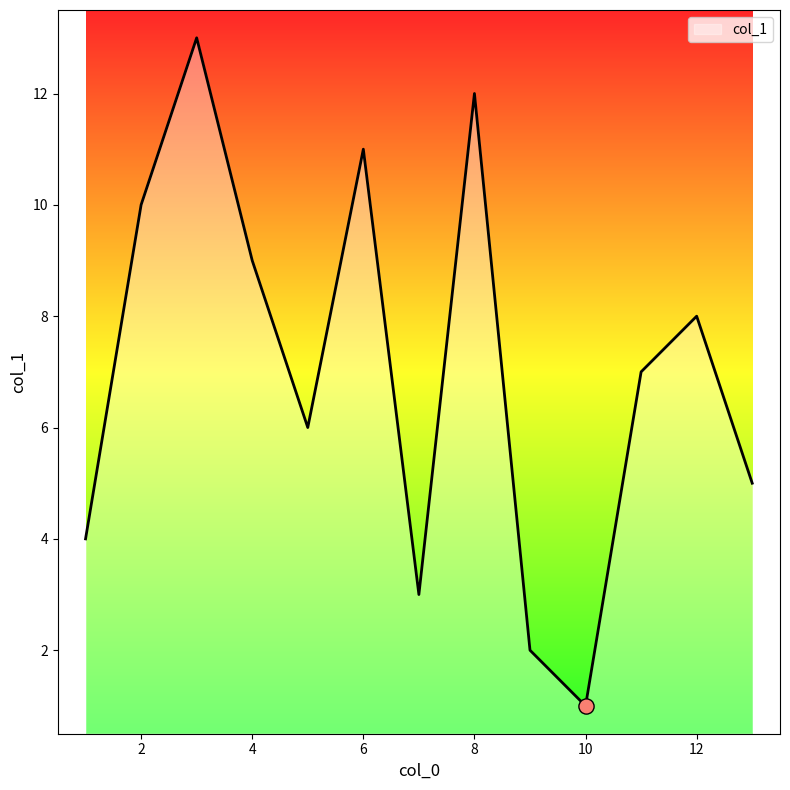

What is the difference between the maximum and minimum values?

12